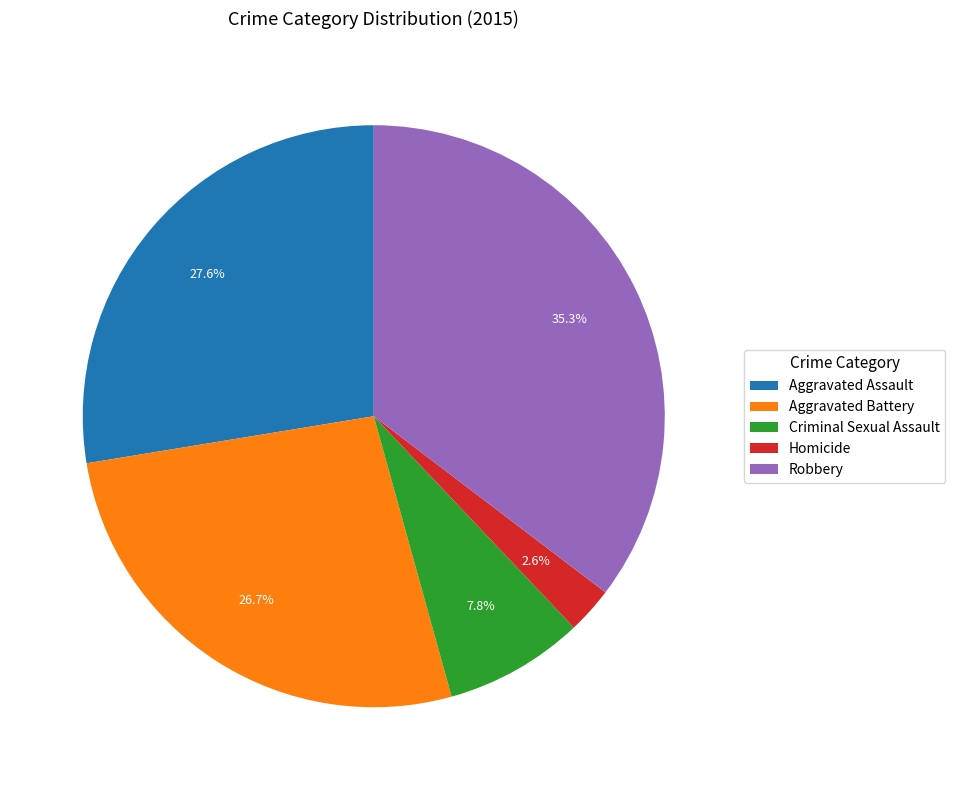

Is there a majority slice in this chart?

No